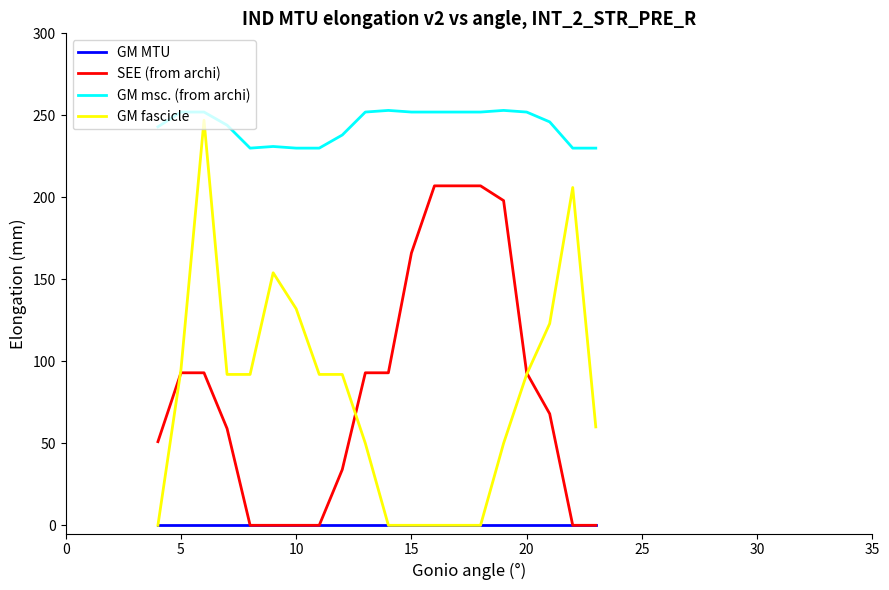

What is the difference between the maximum and second lowest values in the GM msc. (from archi) series?

23